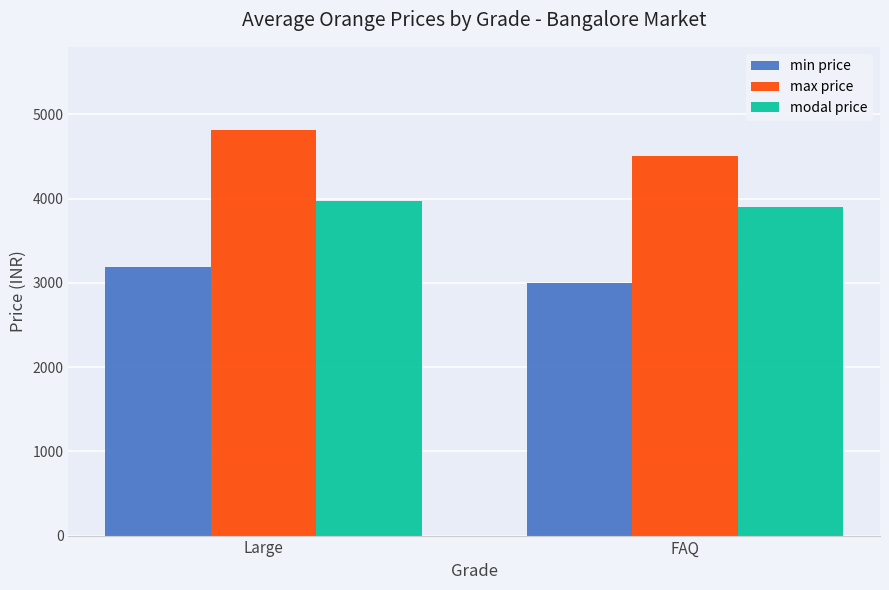

Reading left to right, list all the values displayed in this chart.

min price: 3183	3000
max price: 4817	4500
modal price: 3969	3900